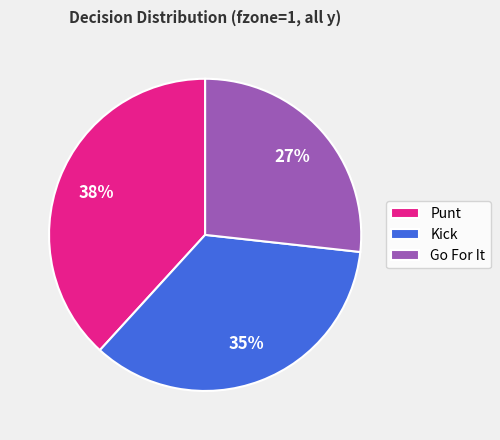

The Go For It slice represents 33% of the pie. True or false?

False